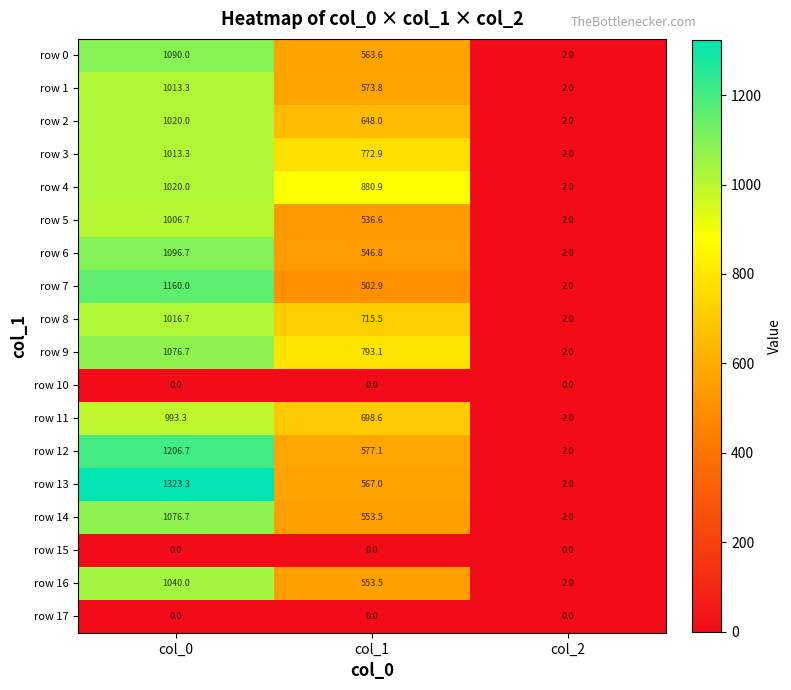

Which category has the highest value in the row 8 series?

col_0